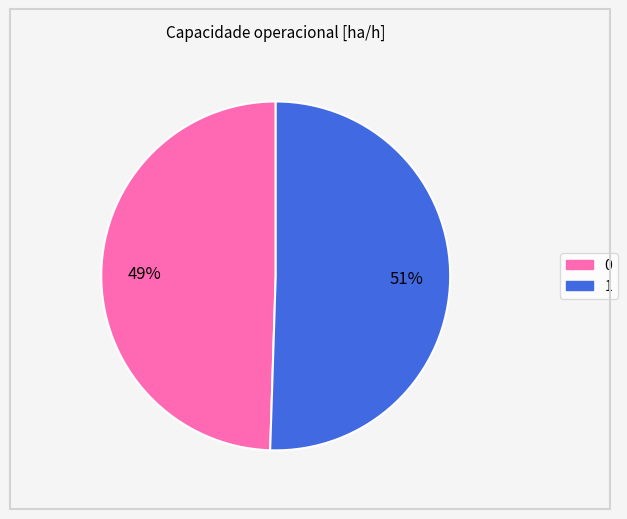

True or false: 0 accounts for 49% of the total.

True